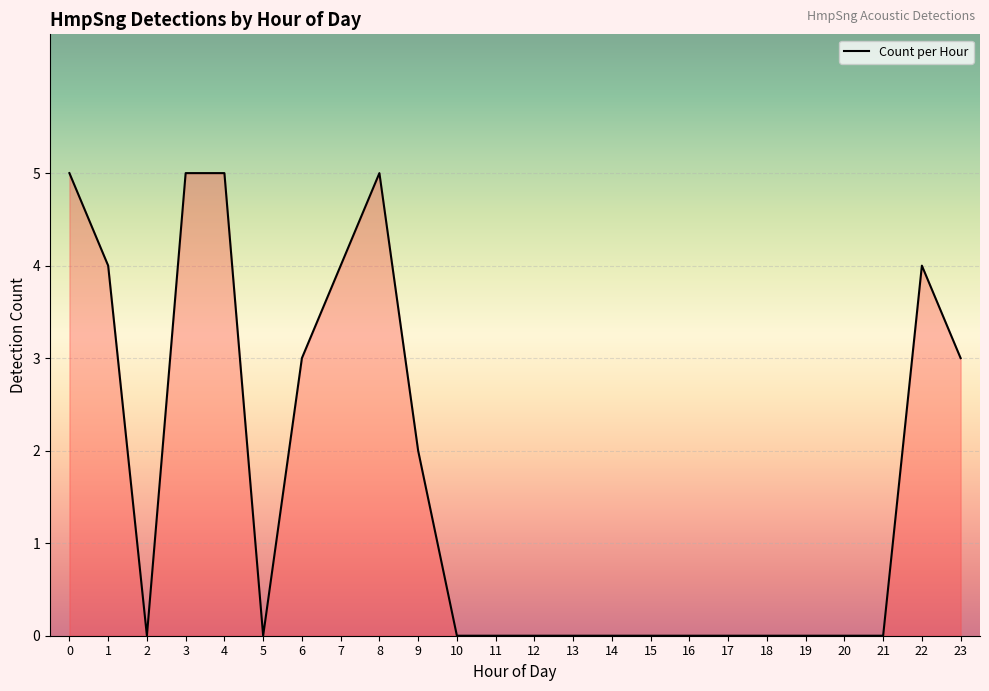

Where is the first local minimum?

2